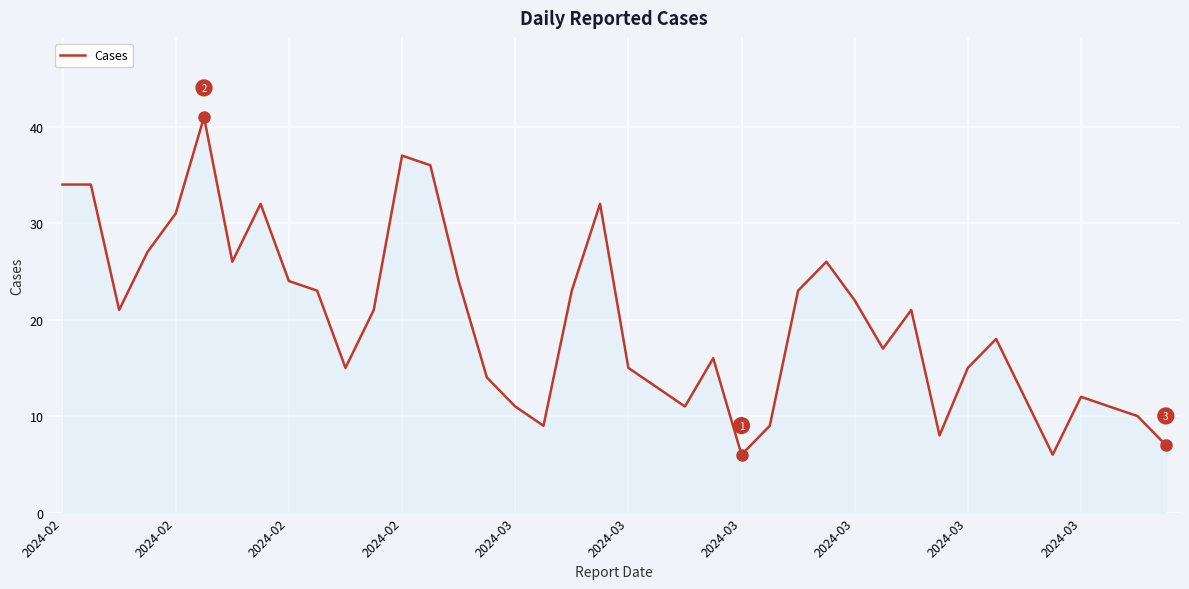

What is the minimum value shown in the chart?

6